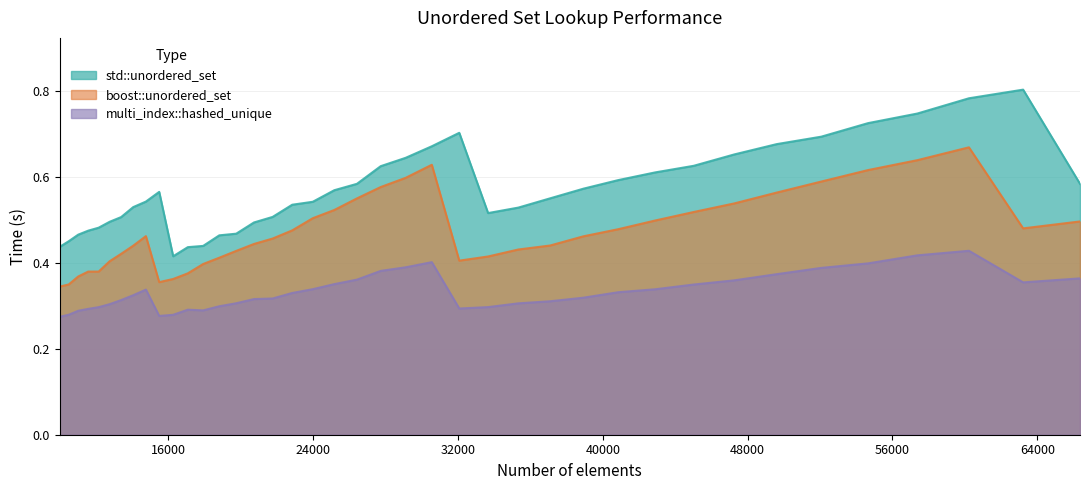

What is the difference between the maximum and minimum values in the multi_index::hashed_unique series?

0.2